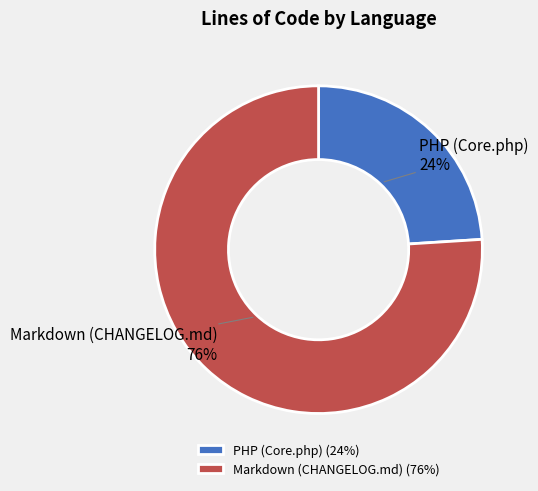

Rank the categories by value from highest to lowest.

Markdown (CHANGELOG.md), PHP (Core.php)